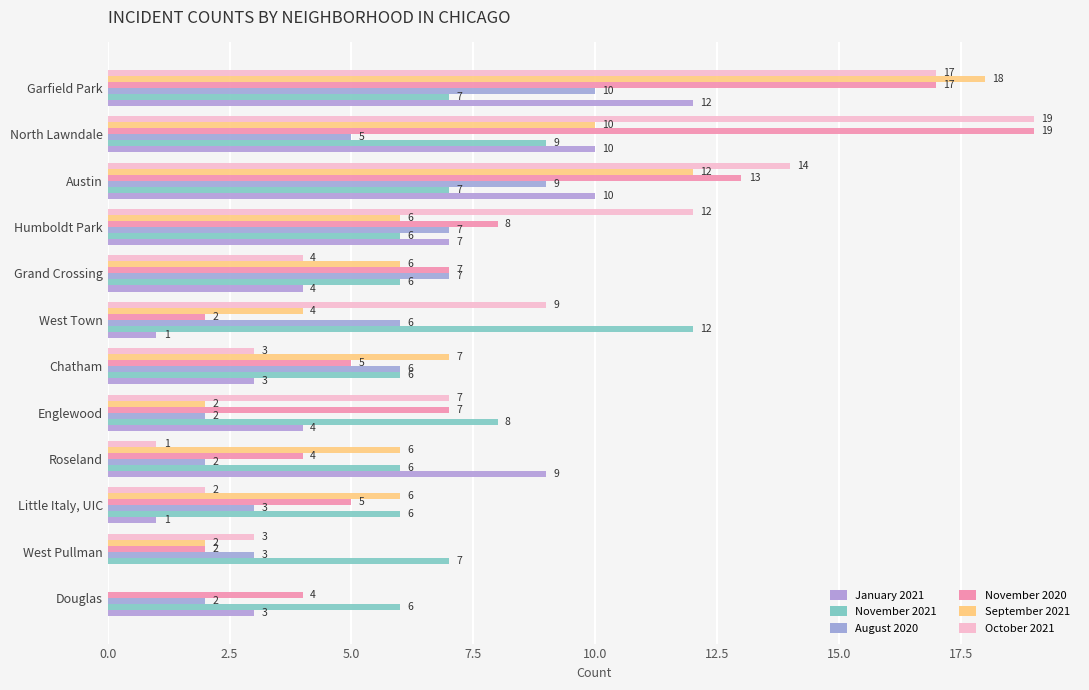

Which series has the largest total across all categories?

November 2020